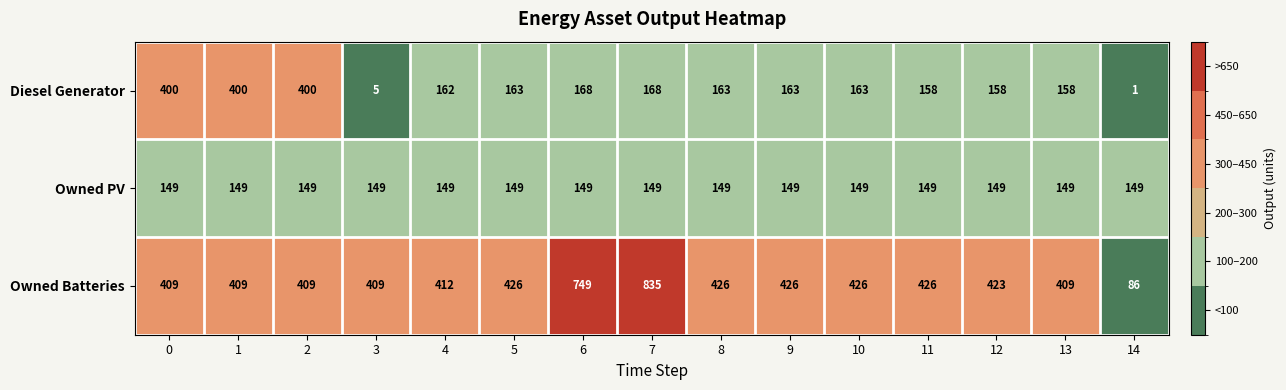

Rank the series at 7 from lowest to highest value.

Owned PV, Diesel Generator, Owned Batteries